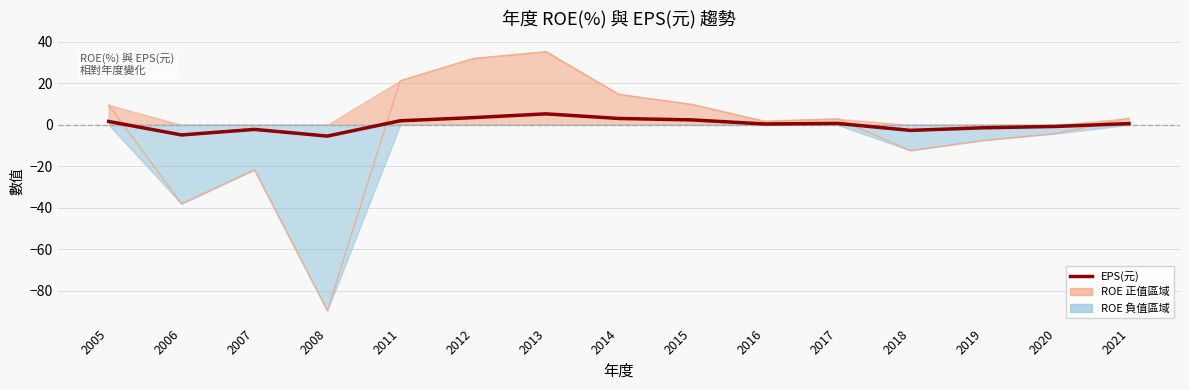

Does the chart display data point markers on the line(s)?

No